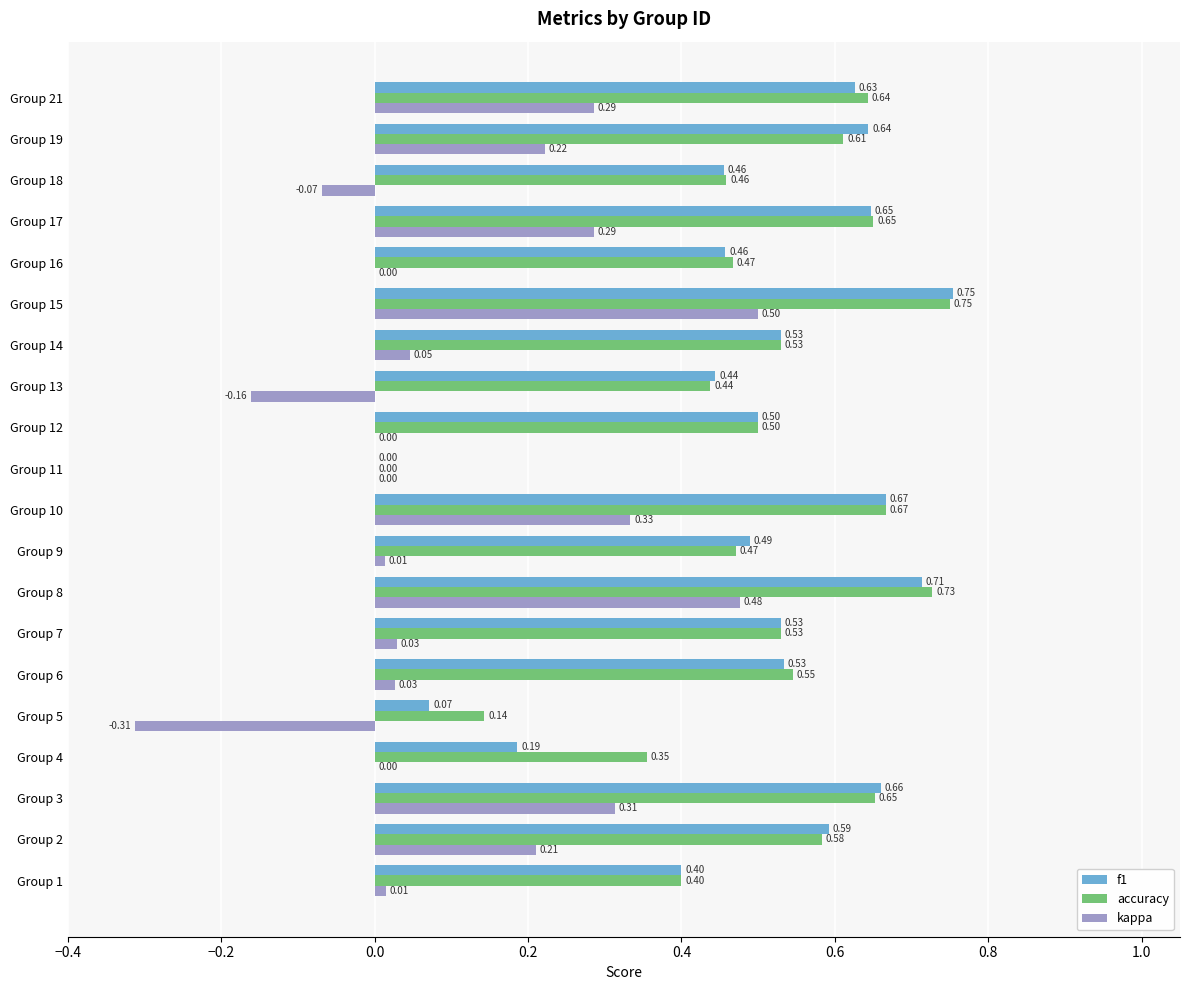

At which category is the sum across all series the highest?

Group 15